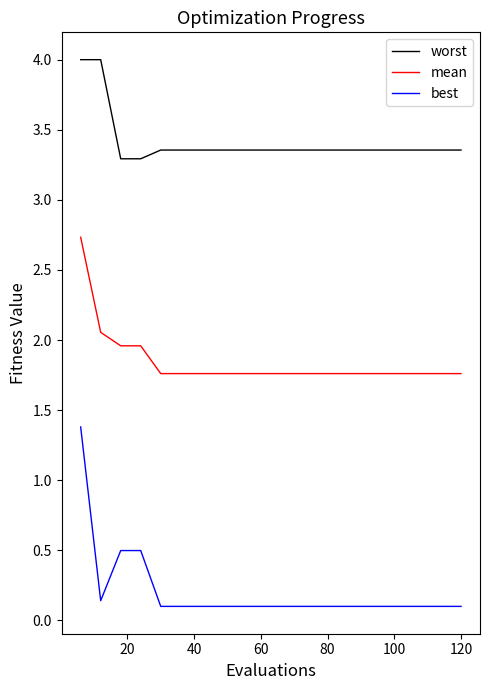

Which series has the largest range (max minus min)?

best